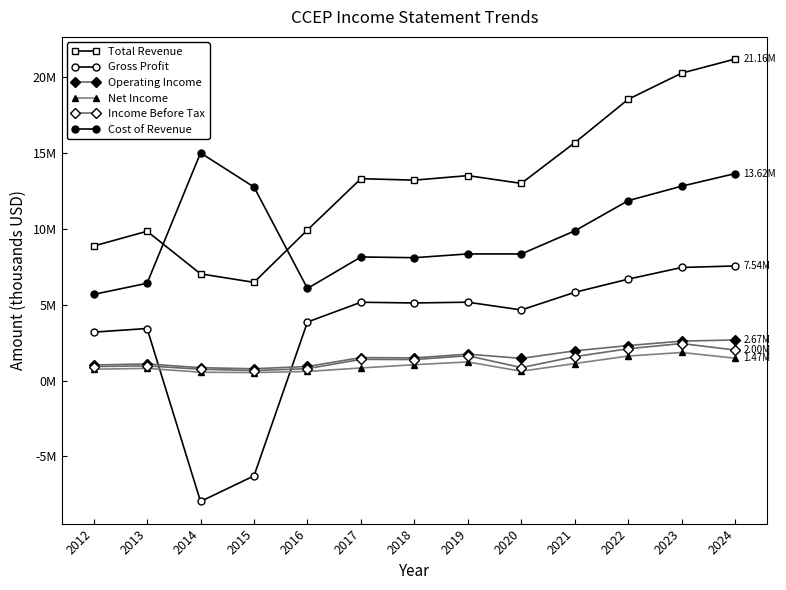

List the series in order of their peak value, highest first.

Total Revenue, Cost of Revenue, Gross Profit, Operating Income, Income Before Tax, Net Income